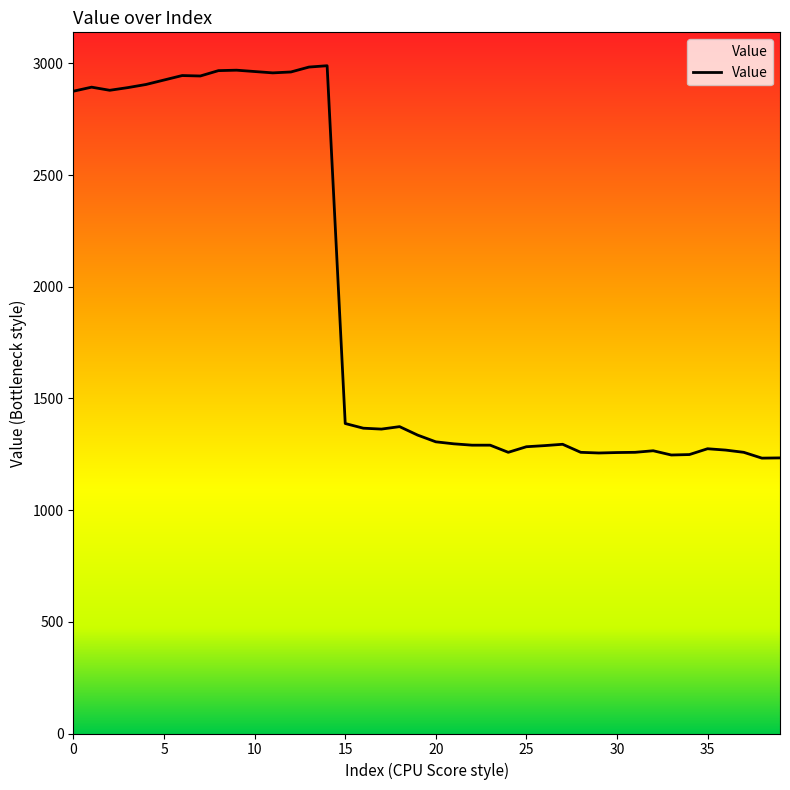

What is the smallest value displayed?

1233